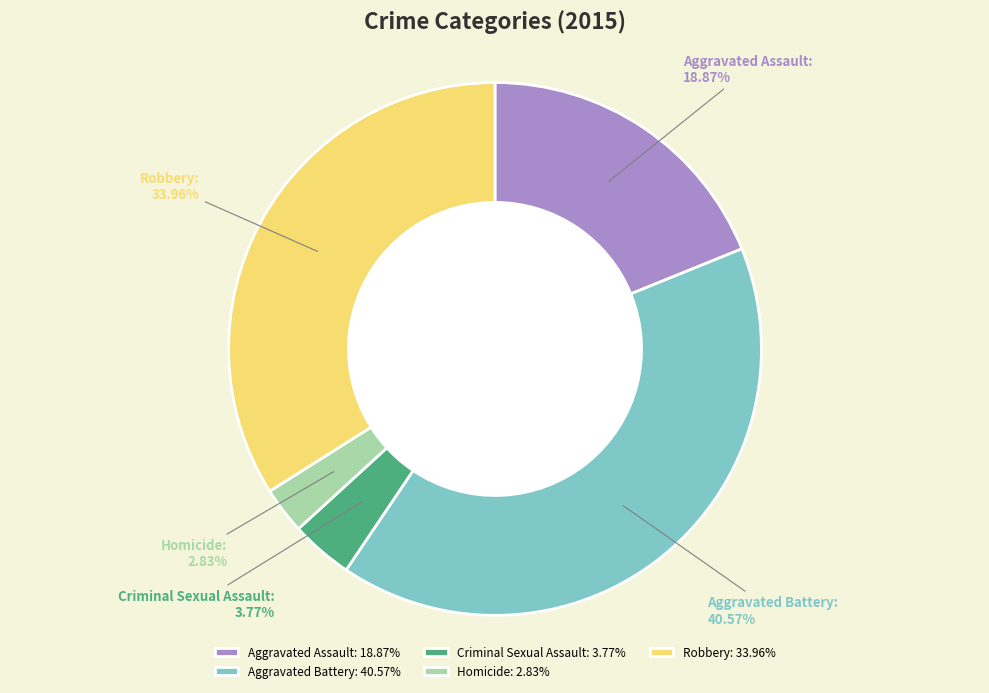

True or false: Robbery accounts for 20% of the total.

False